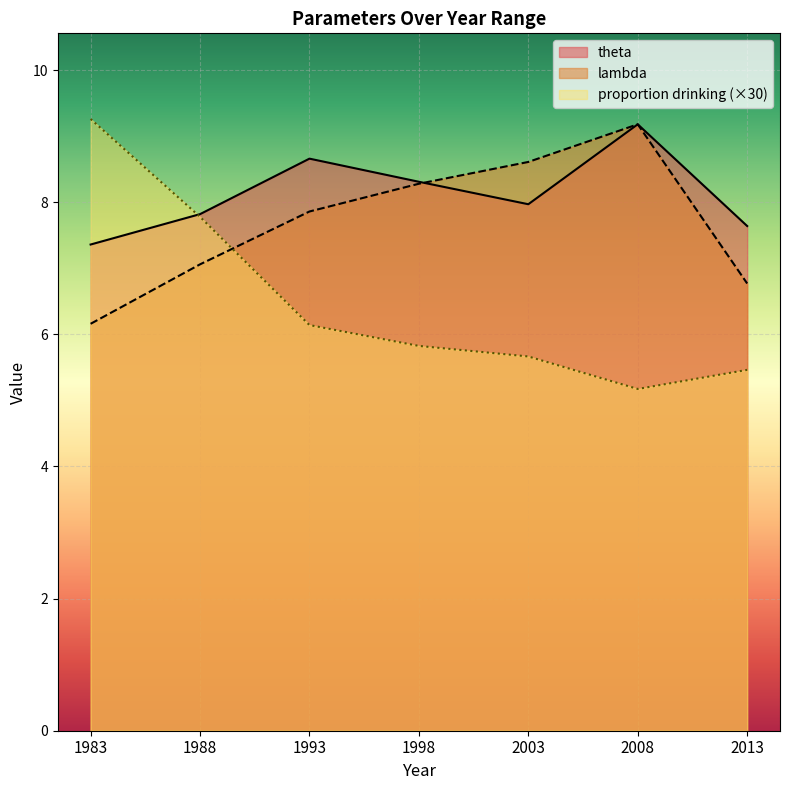

Read the theta value at 2008.

9.2